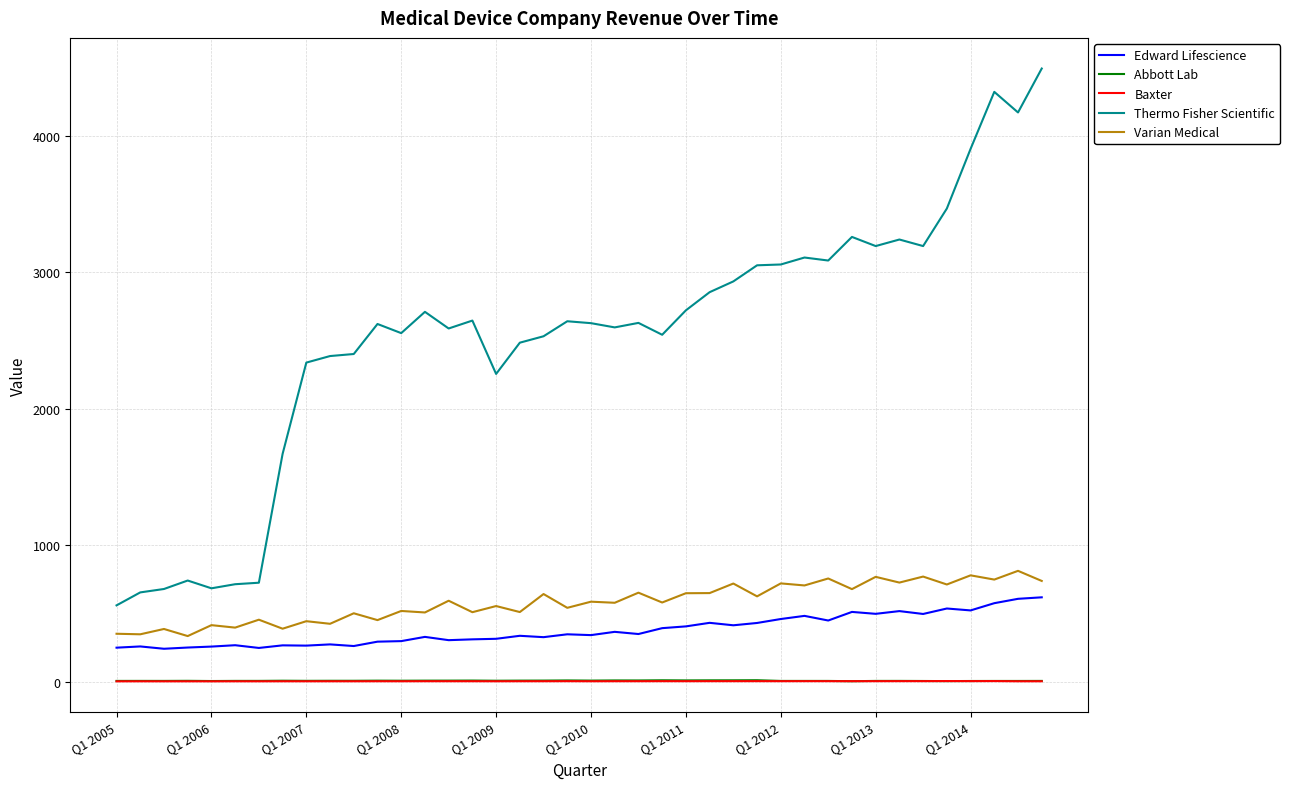

True or false: Varian Medical and Edward Lifescience intersect in this chart.

False